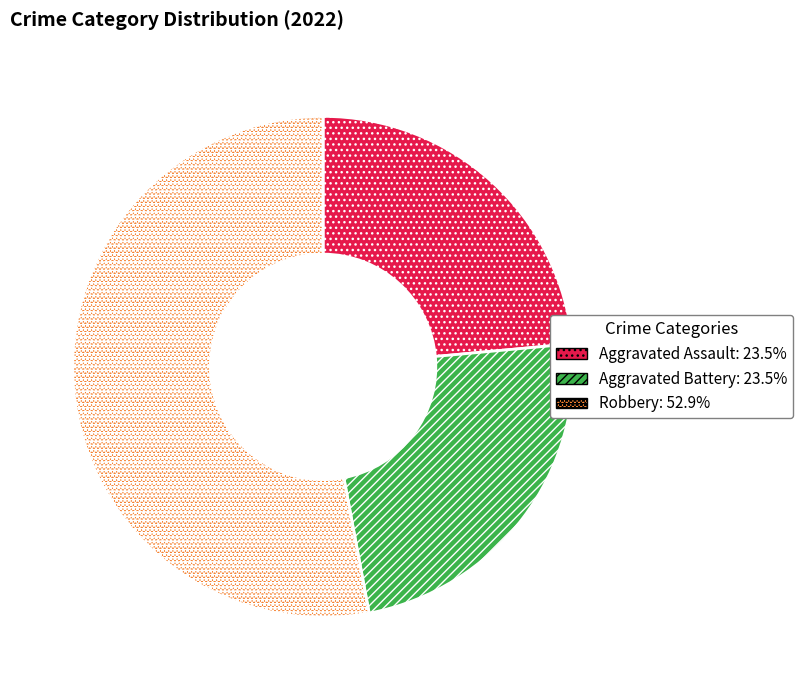

Is there any slice that represents more than half of the pie?

Yes